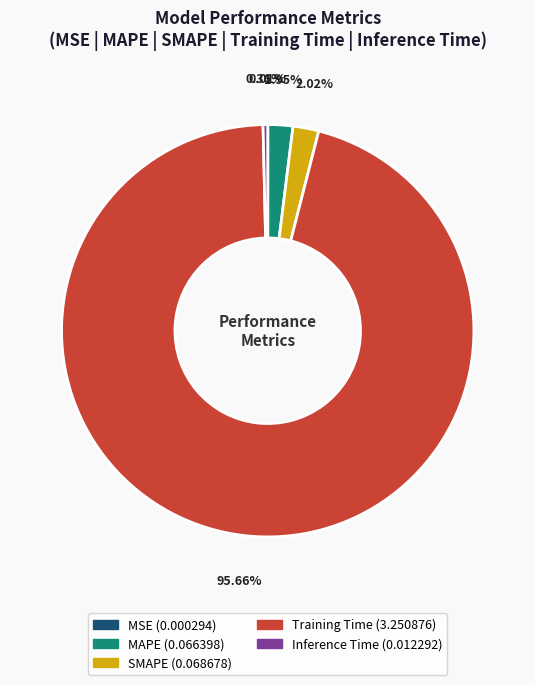

What percentage is the Training Time slice, to the nearest percent?

96%